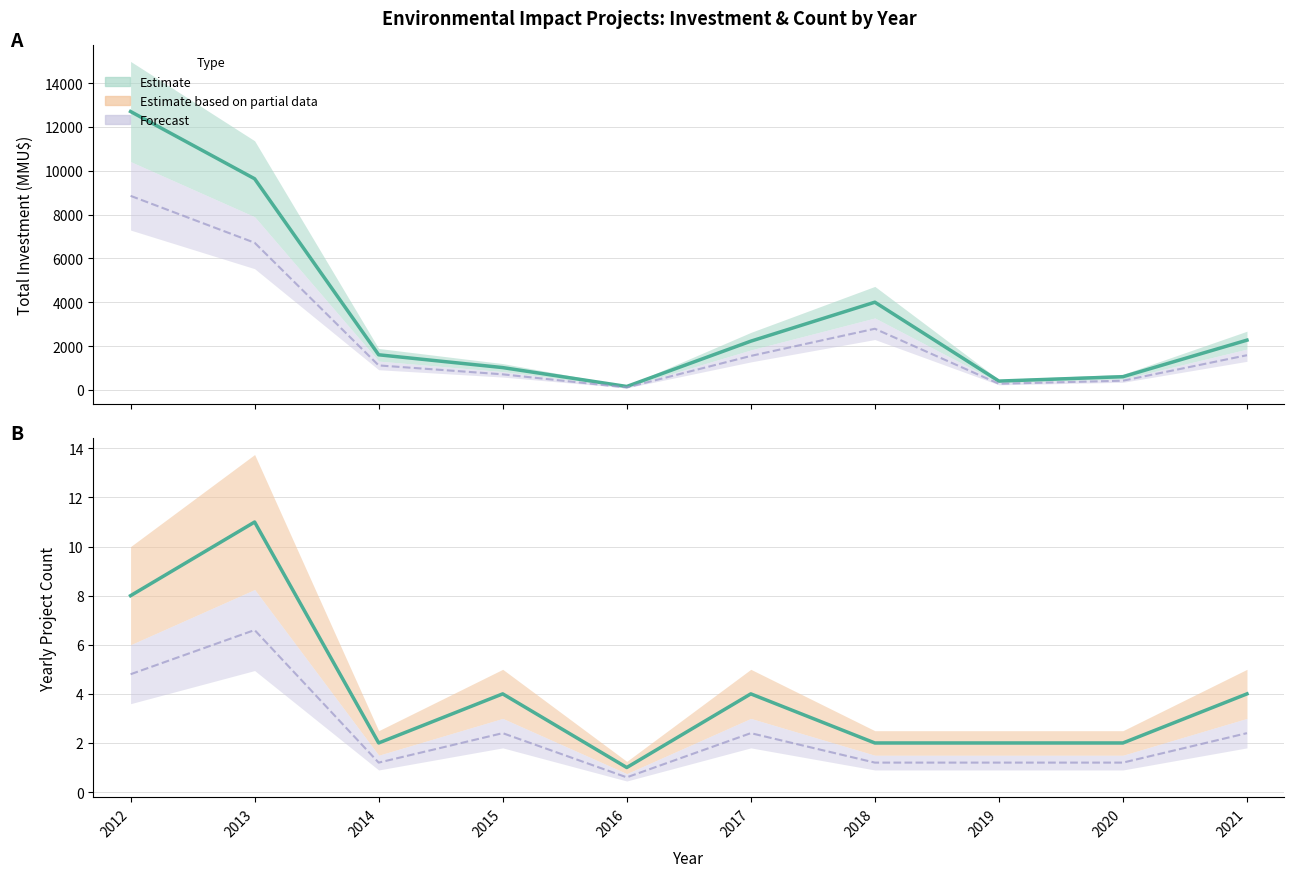

What is the approximate value of Investment (MMU$) at 2021?

2268.0